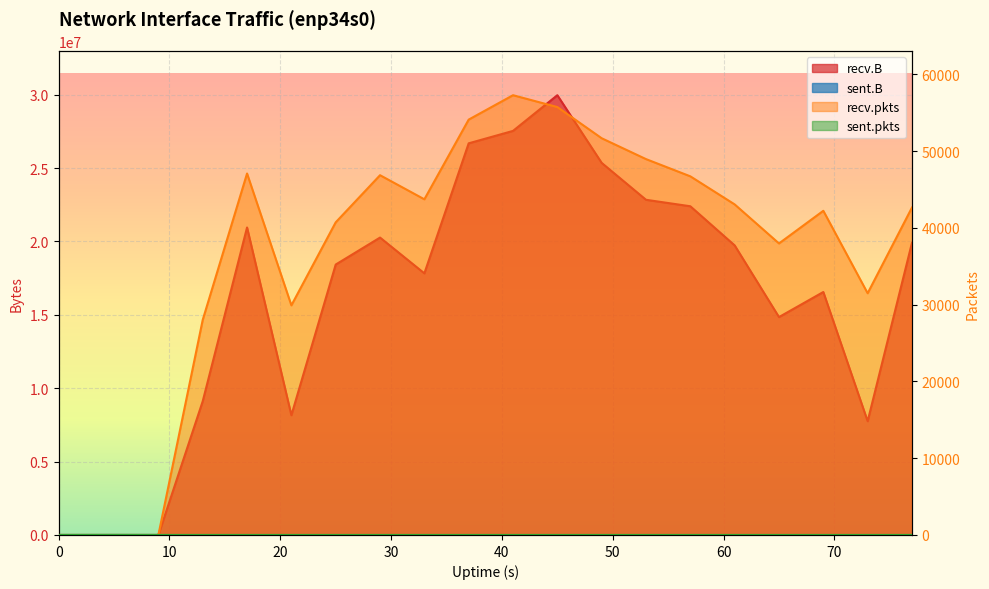

Count the number of data series in this chart.

4